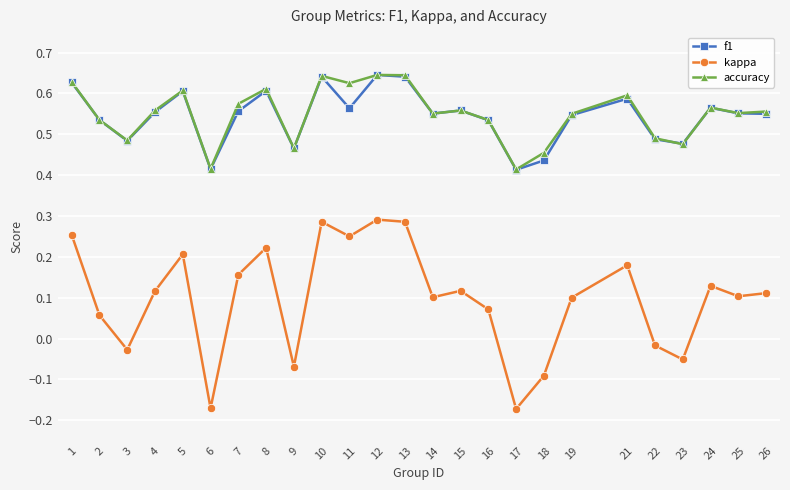

True or false: kappa has a value of 0.3 at 1.

True